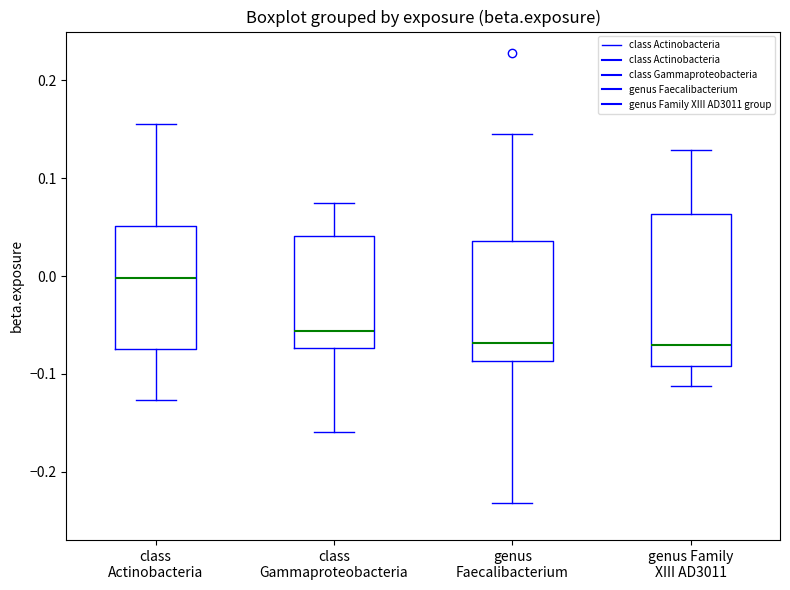

Comparing the boxes themselves (not the whiskers), which one is the tallest?

genus Family XIII AD3011